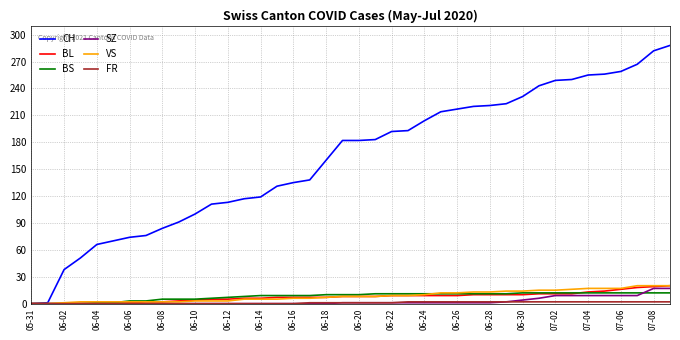

At which label does BS reach its minimum?

05-31